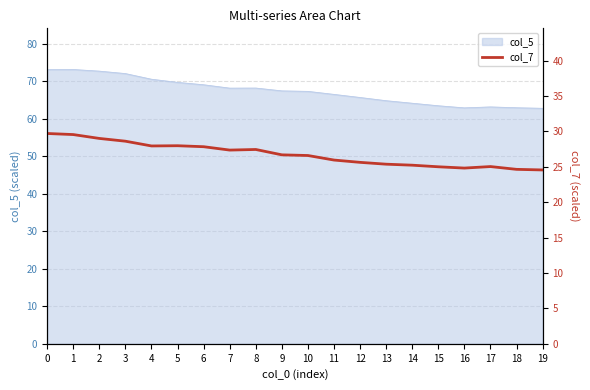

What is the sum of all values?

534.9